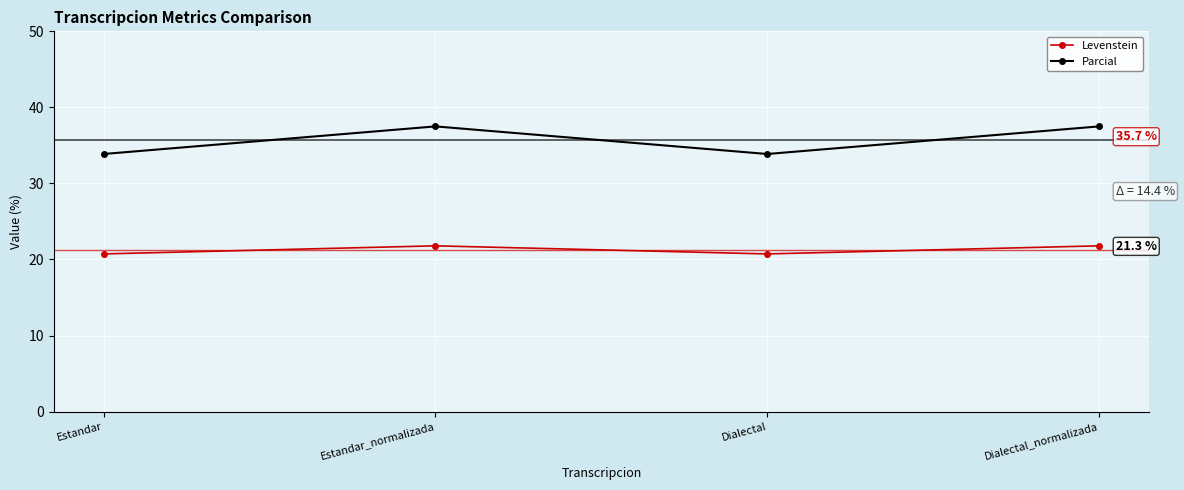

True or false: Parcial and Levenstein intersect in this chart.

False